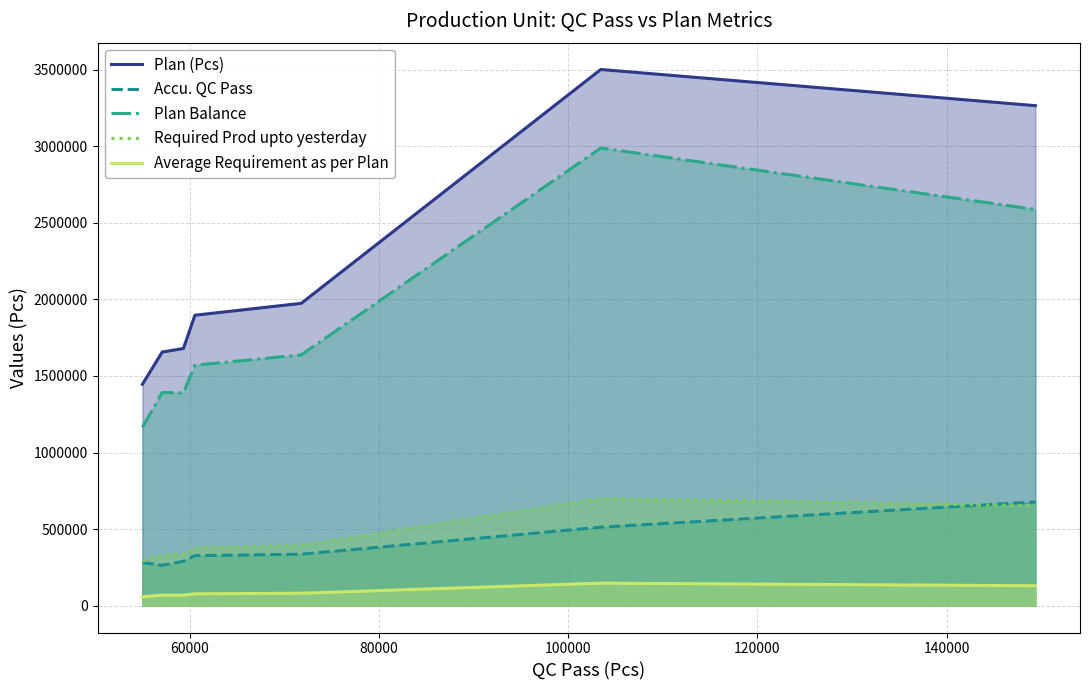

What is the minimum value for Required Prod upto yesterday?

289164